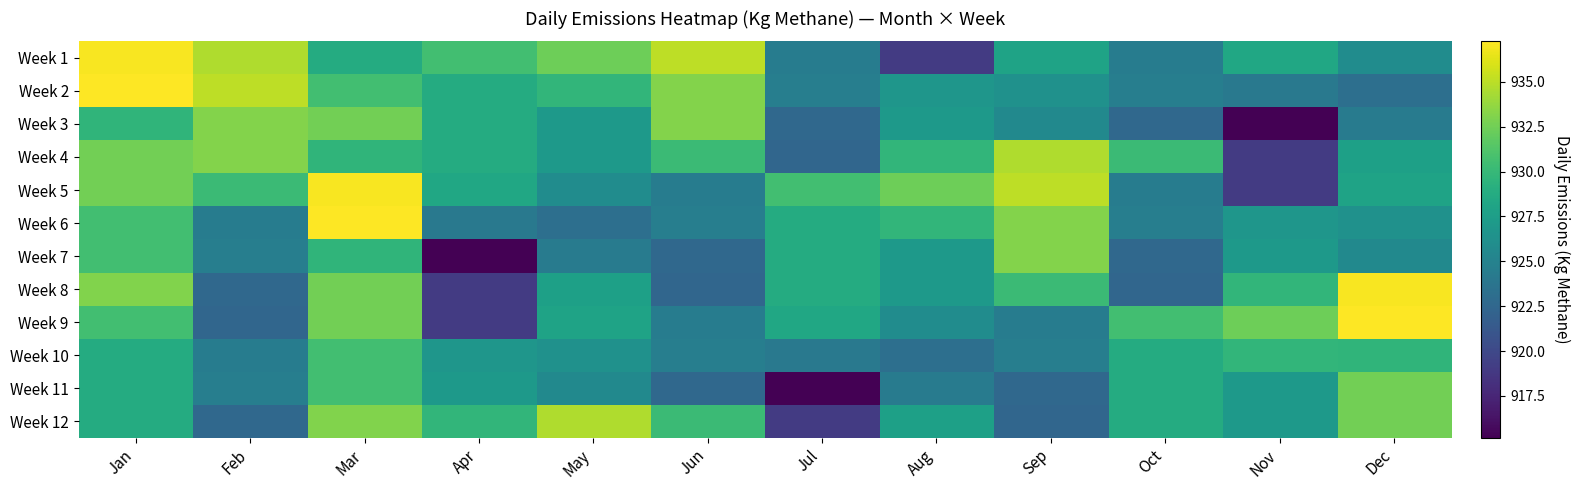

Between Jun and Sep, which is larger?

Jun